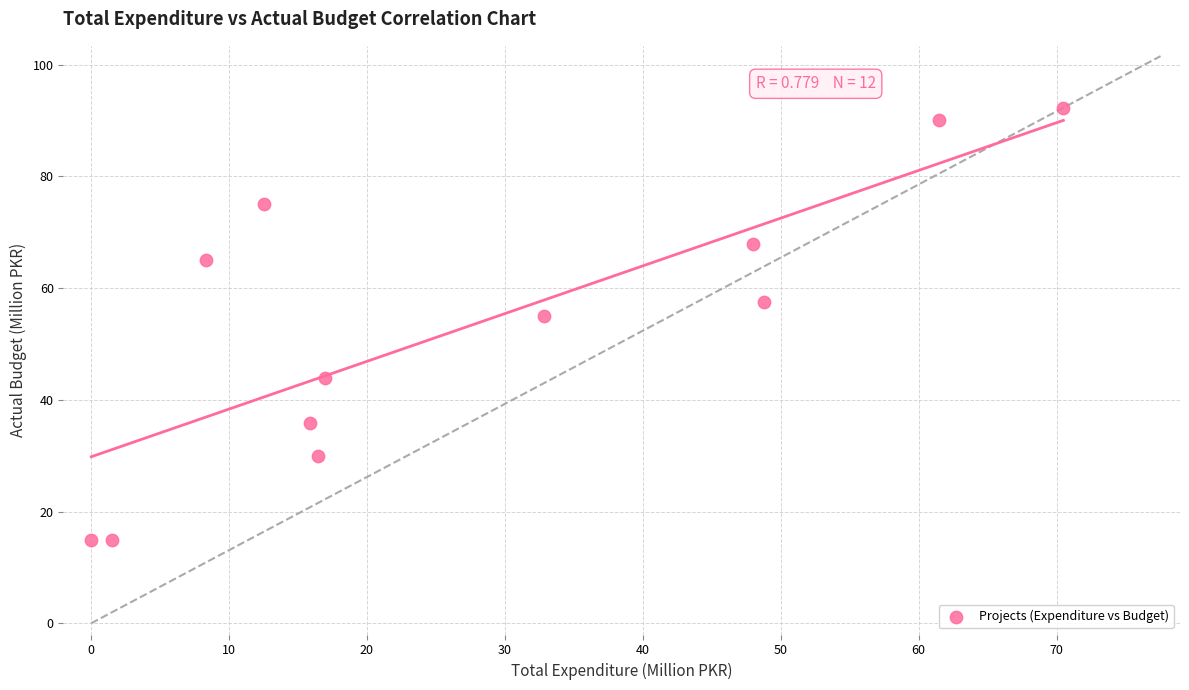

What is the range of Y values (max minus min)?

77.3